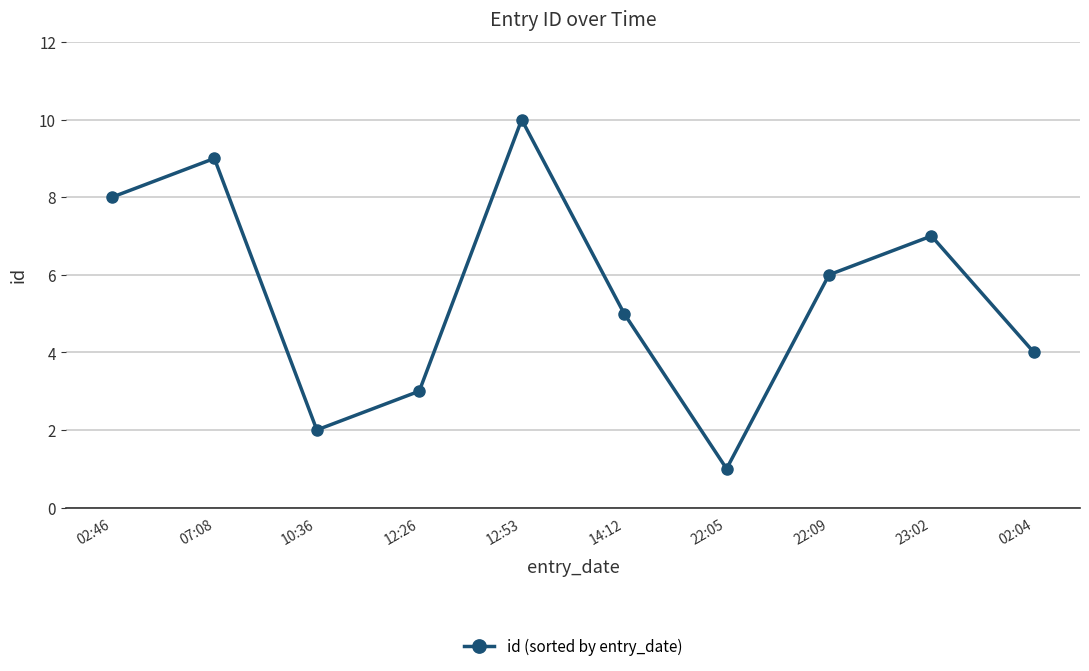

What is the label of the 6th point from the left?

14:12